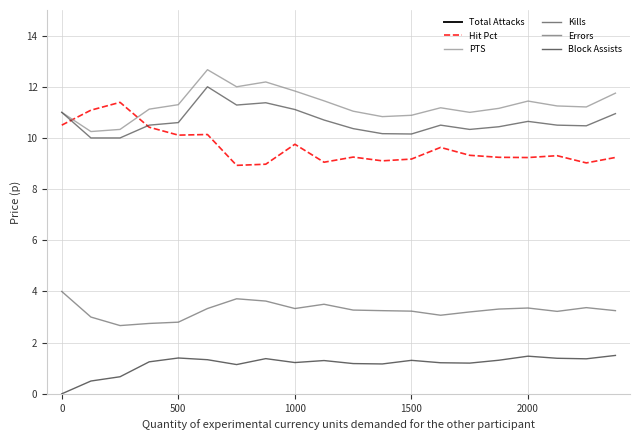

How many lines are shown in the chart?

6